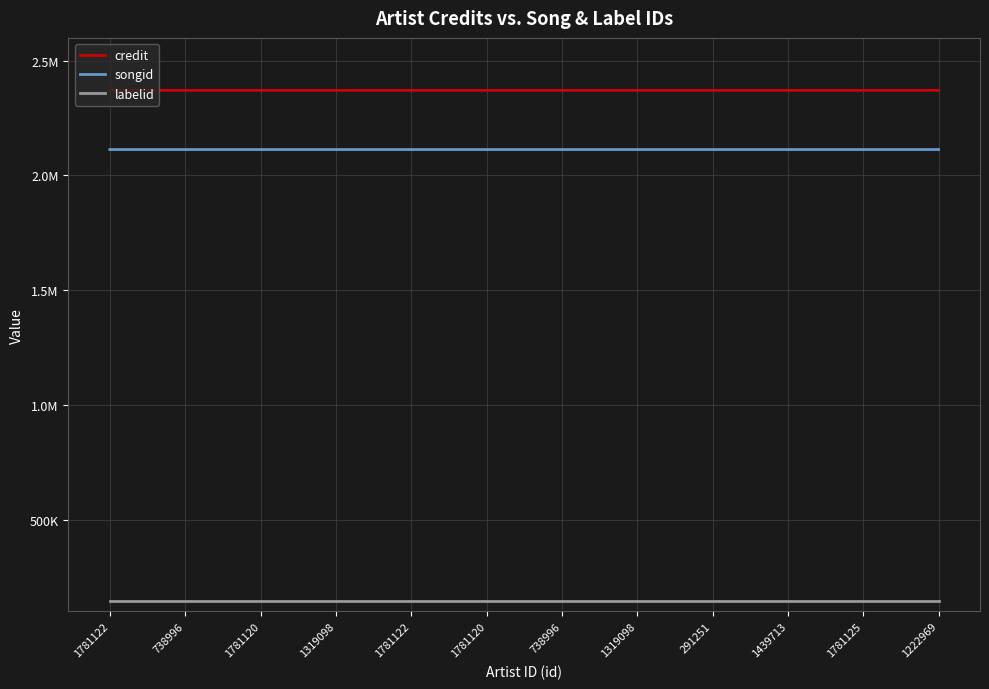

What is the difference between the second highest and second lowest values in the credit series?

2